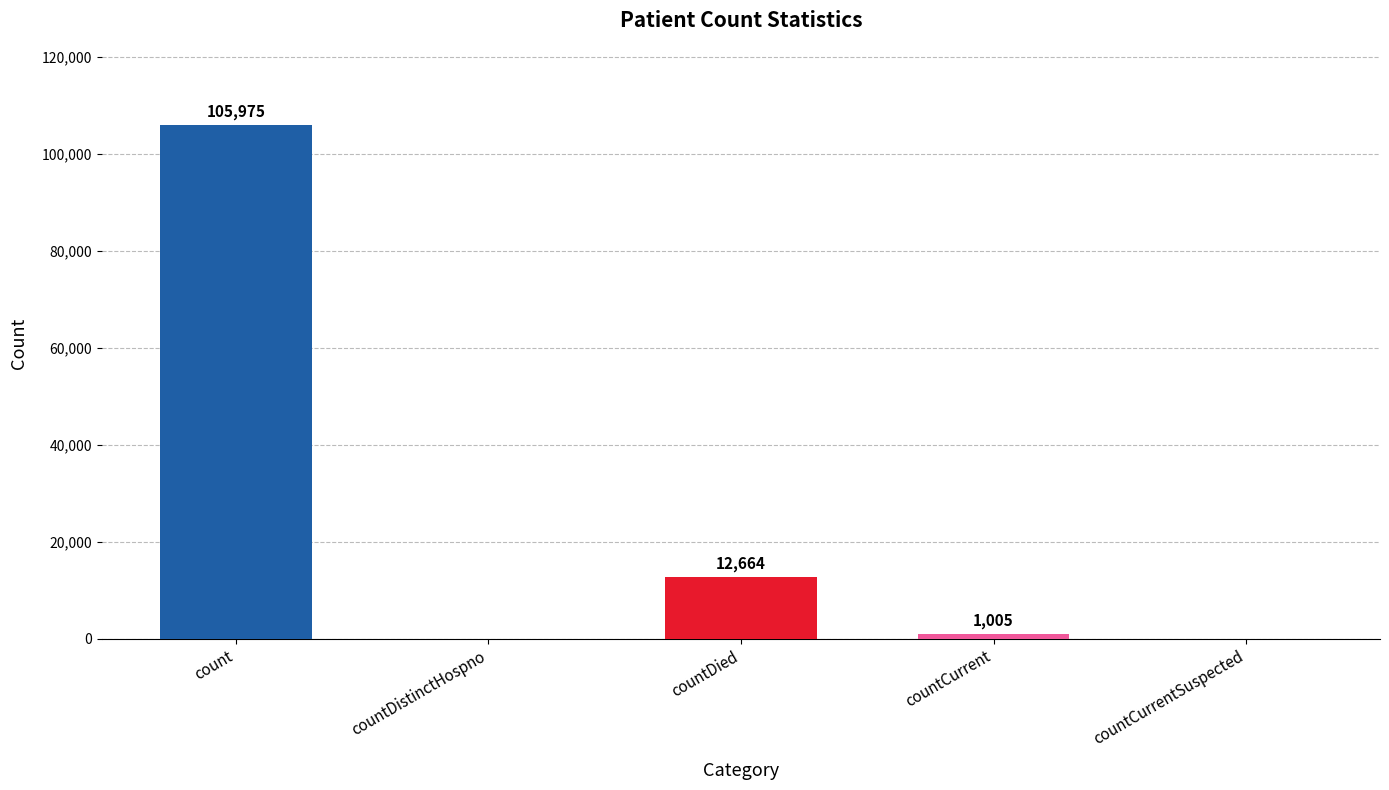

What is the maximum value shown in the chart?

105975